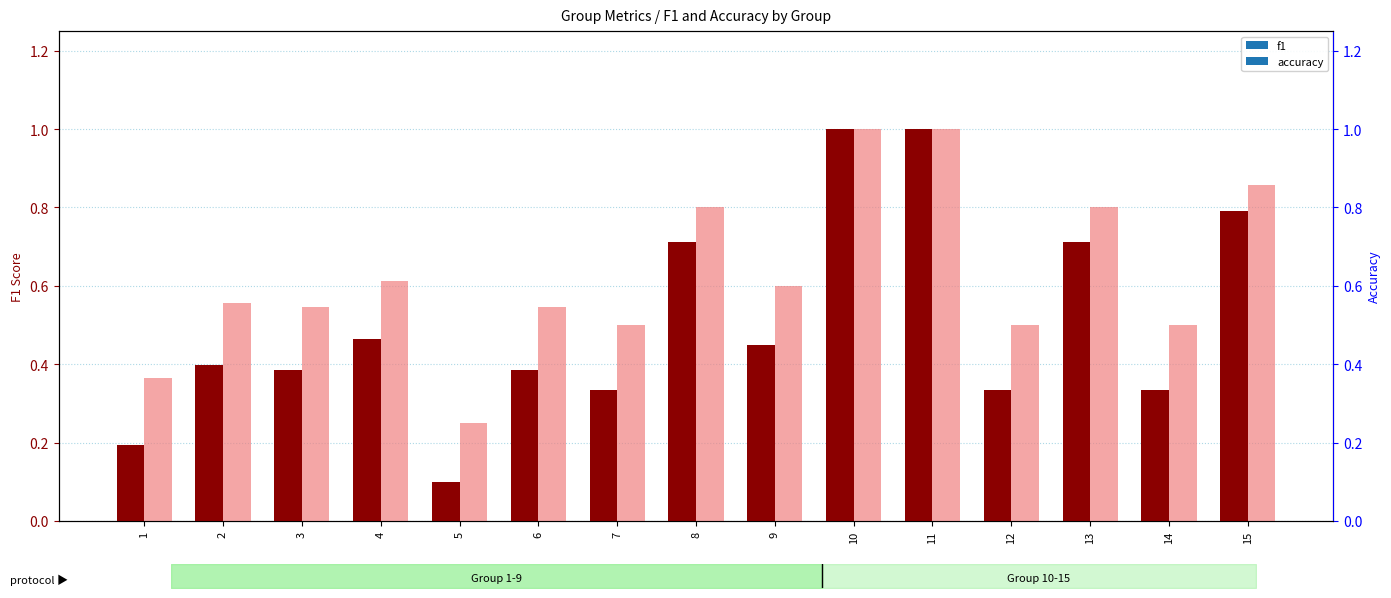

Read the f1 value at 11.

1.0